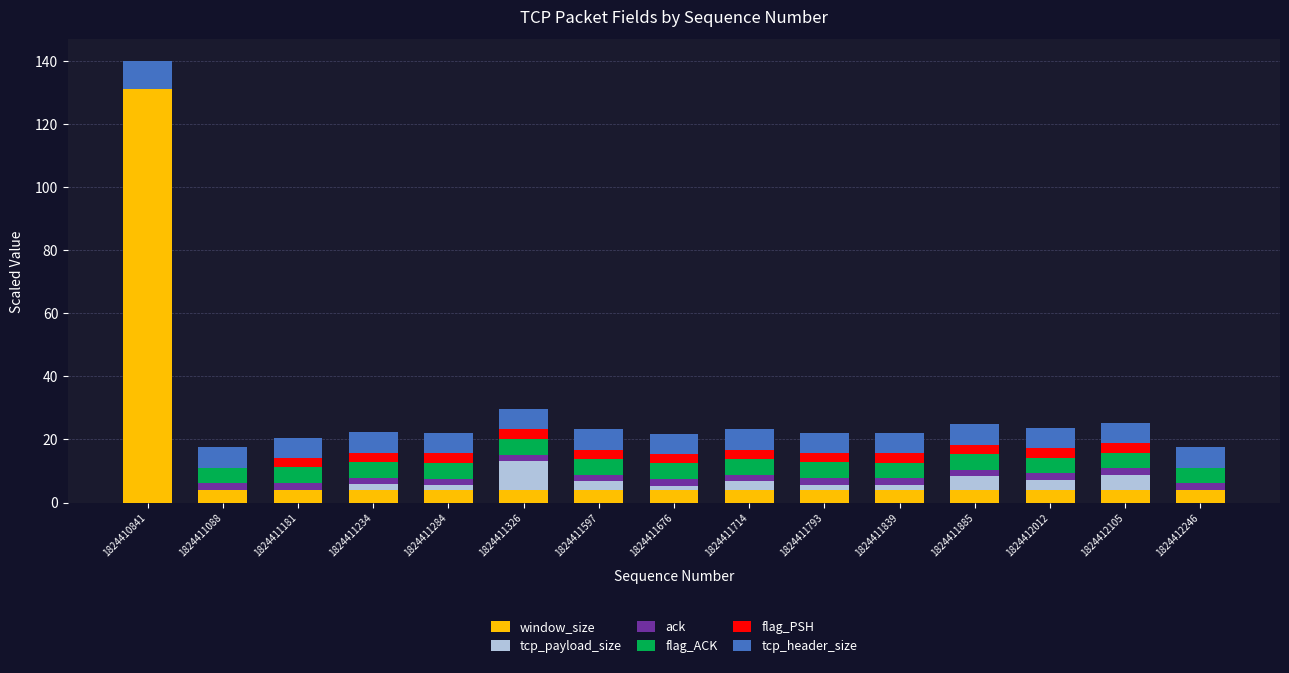

What is the approximate value of window_size at 1824411088?

4.0